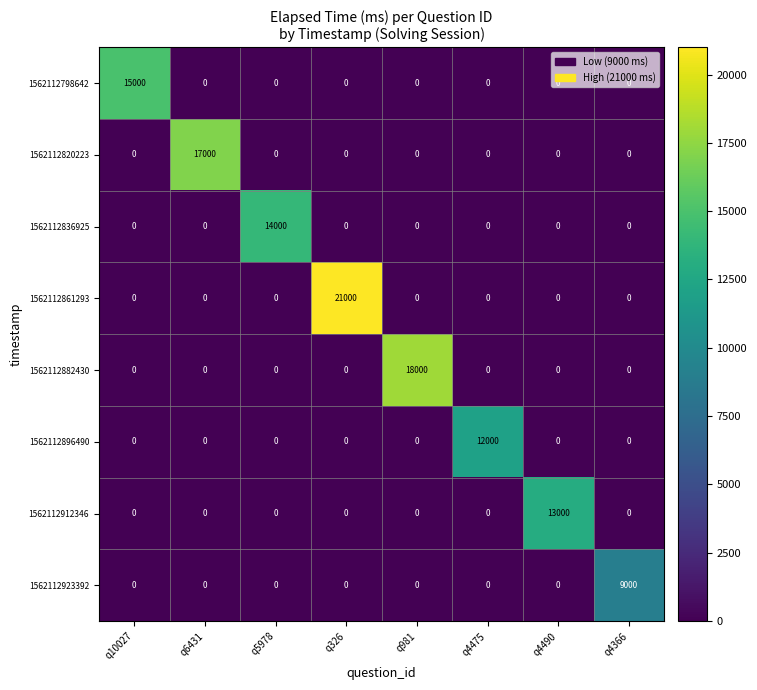

Which series has the largest range (max minus min)?

1562112861293